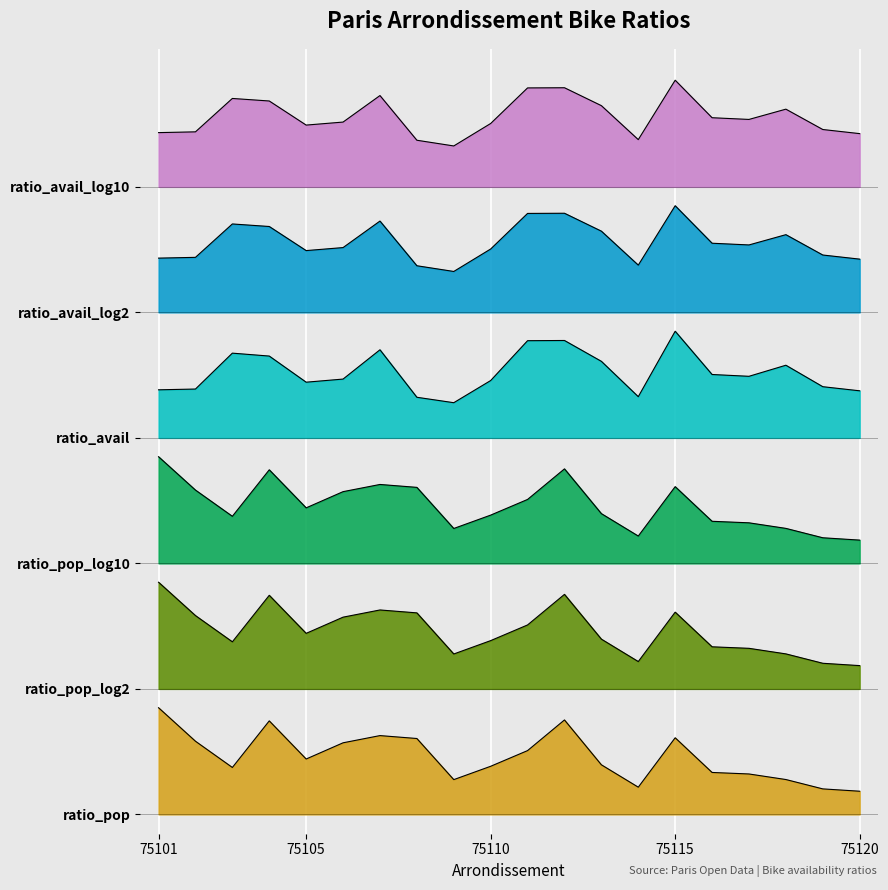

What is the value of the ratio_avail point at the 11th from the left?

2.5